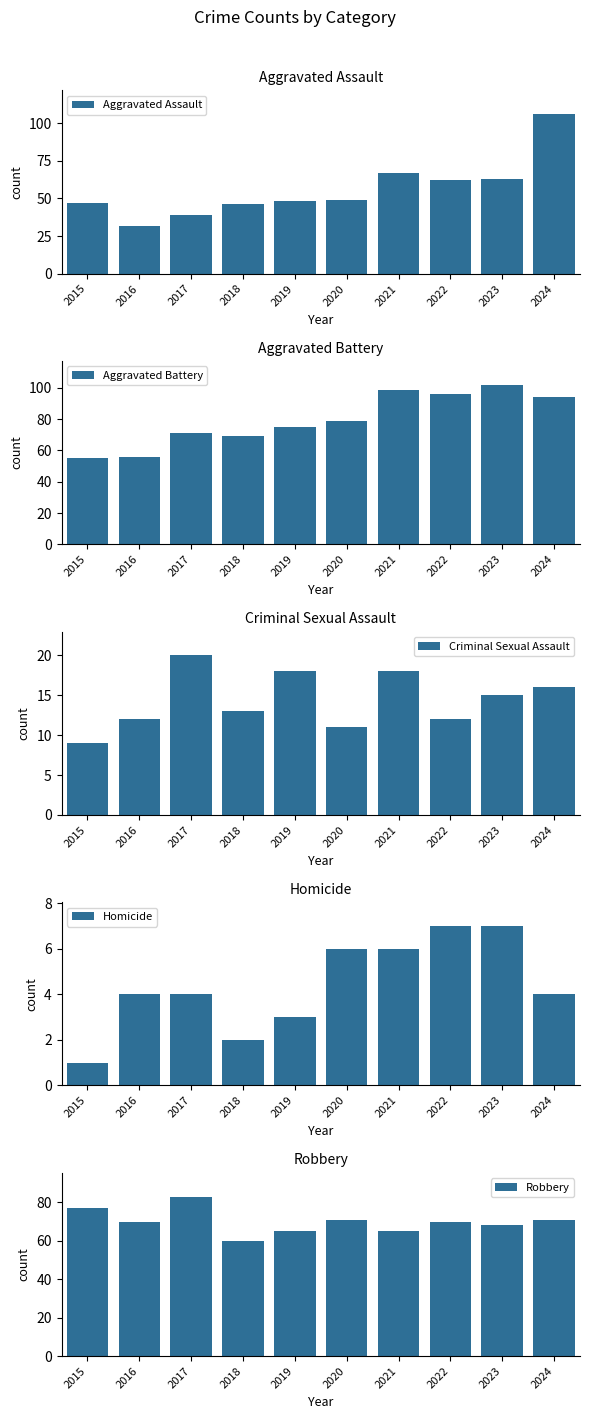

Reading left to right, transcribe all the data shown in this chart.

Aggravated Assault: 47	32	39	46	48	49	67	62	63	106
Aggravated Battery: 55	56	71	69	75	79	99	96	102	94
Criminal Sexual Assault: 9	12	20	13	18	11	18	12	15	16
Homicide: 1	4	4	2	3	6	6	7	7	4
Robbery: 77	70	83	60	65	71	65	70	68	71